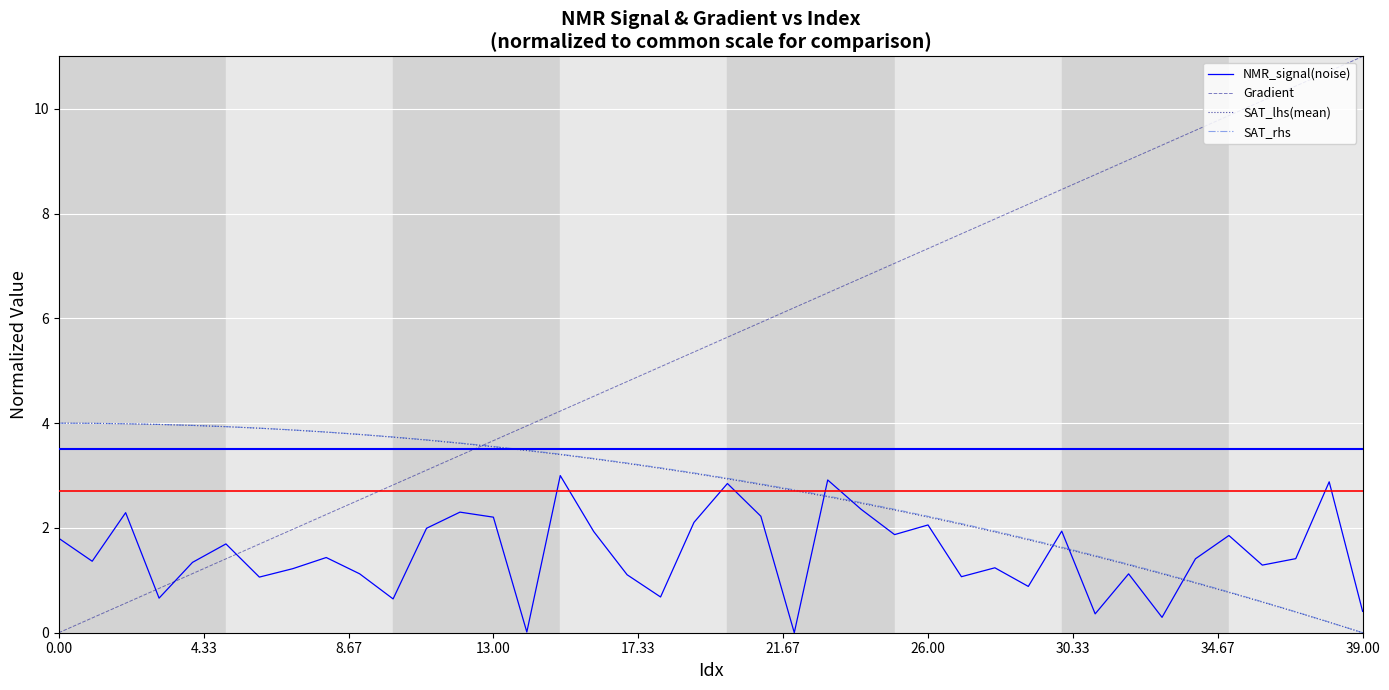

Which series has the largest range (max minus min)?

Gradient